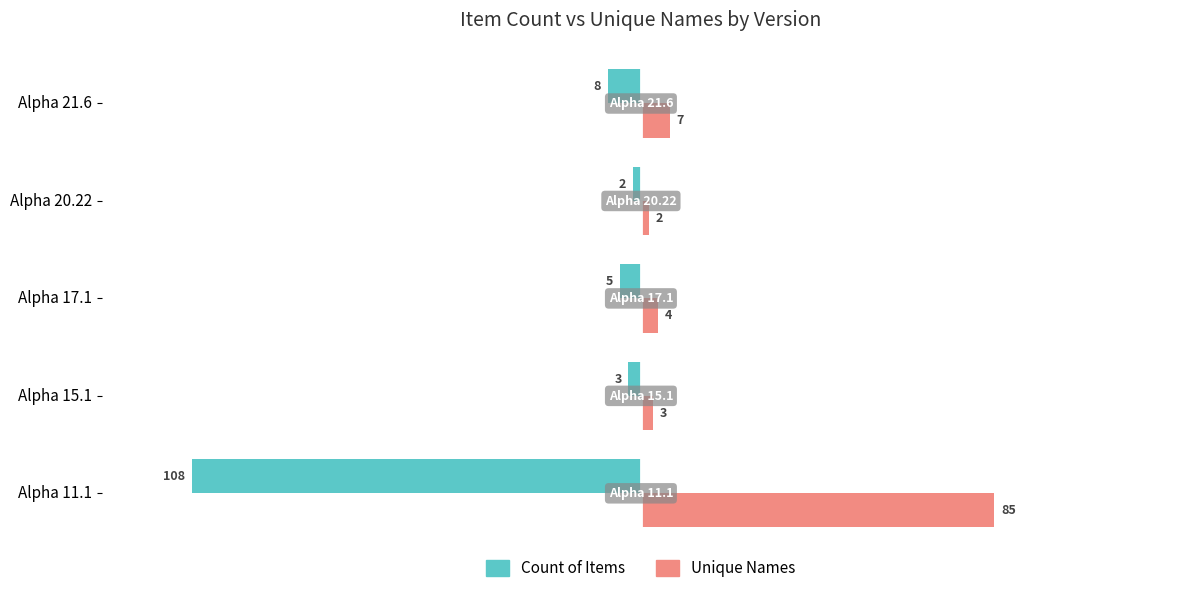

What are all the series names shown in the legend?

Count of Items, Unique Names